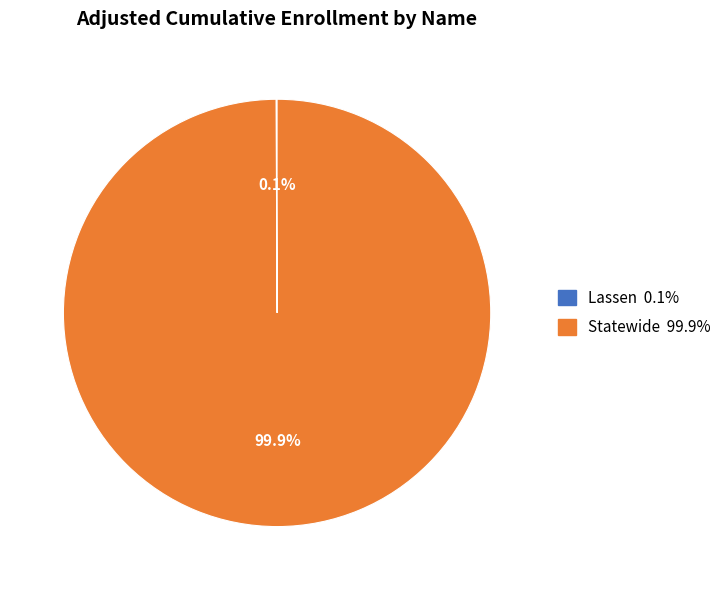

To the nearest percent, what is the difference between the largest and smallest slice percentages?

100%